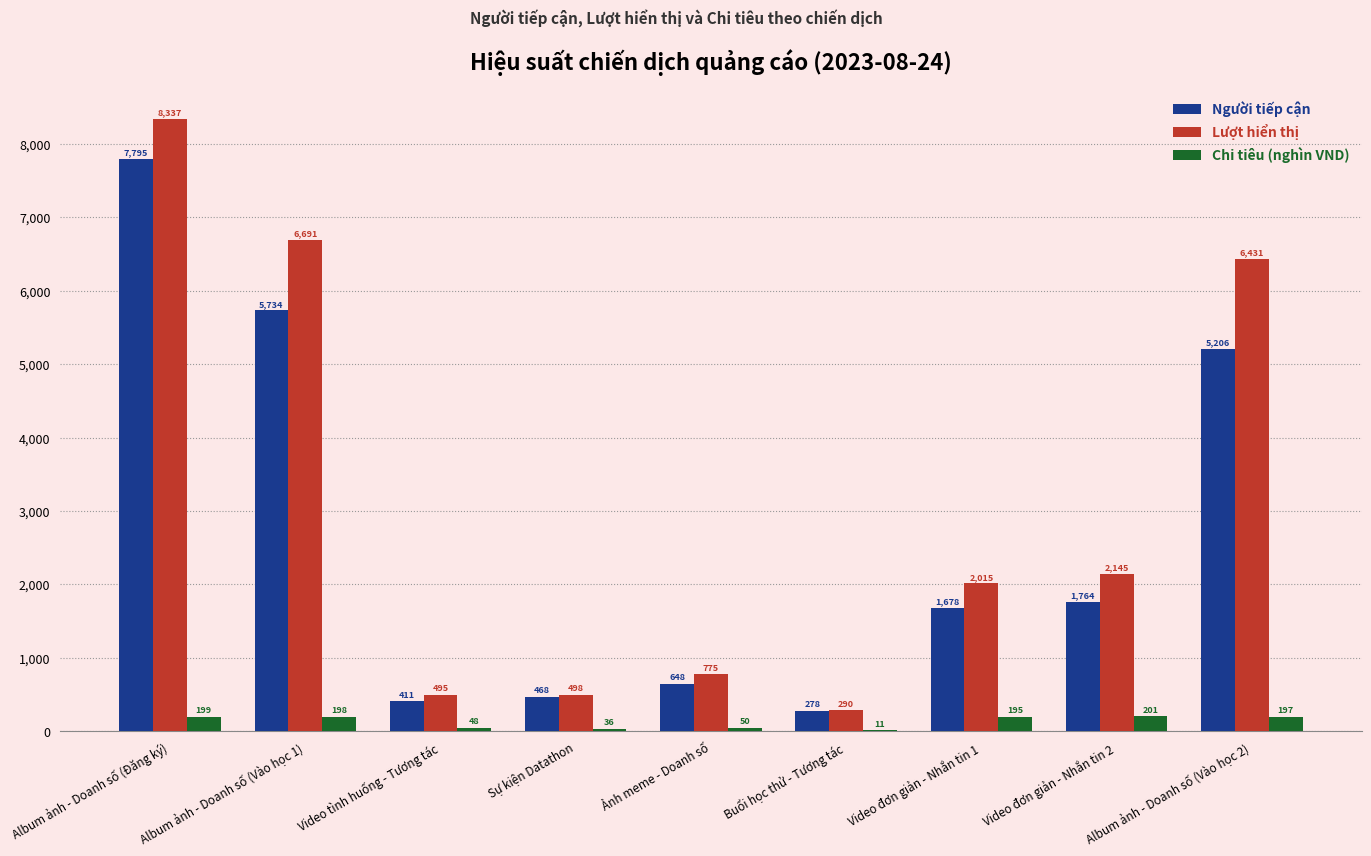

Where is Chi tiêu (nghìn VND) nearest to the value 106?

Ảnh meme - Doanh số